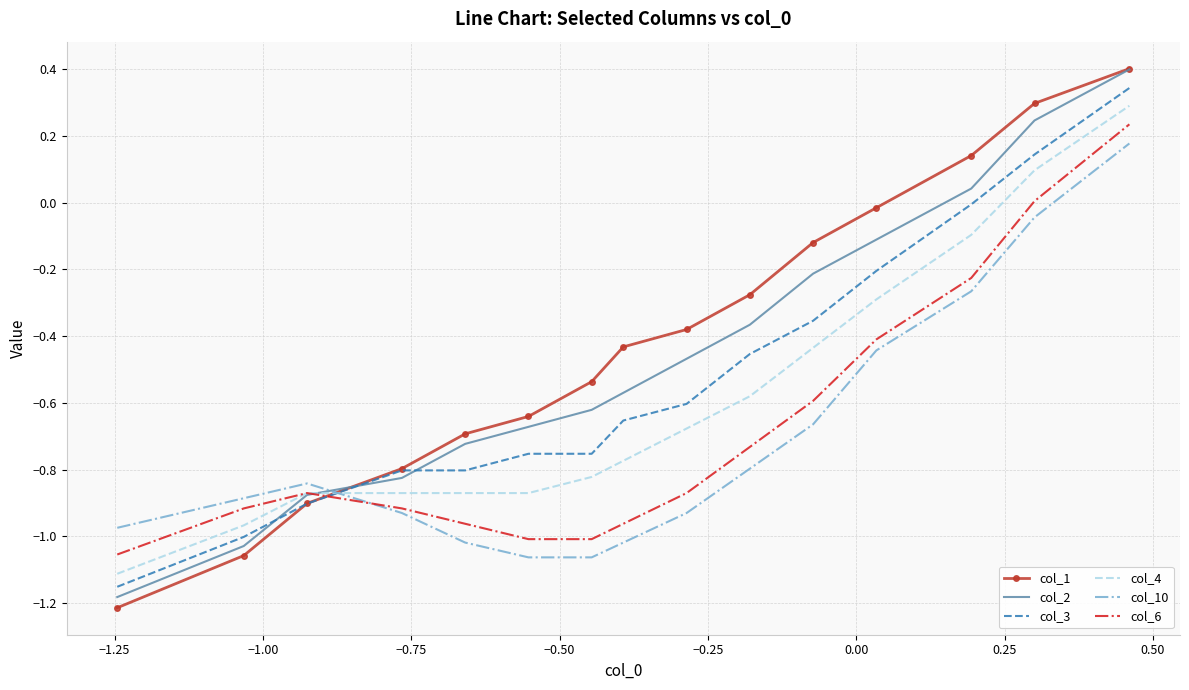

What is the difference between the maximum and second lowest values in the col_6 series?

1.2